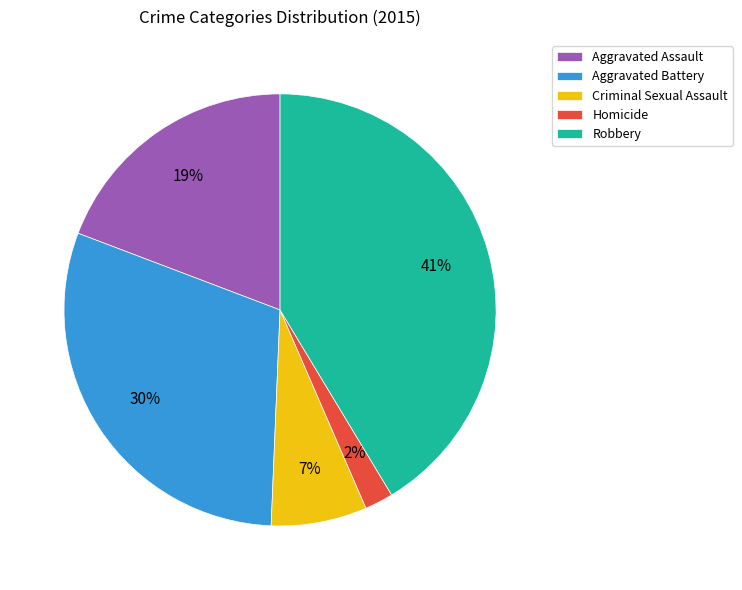

Does Aggravated Battery account for over 50% of the chart?

No